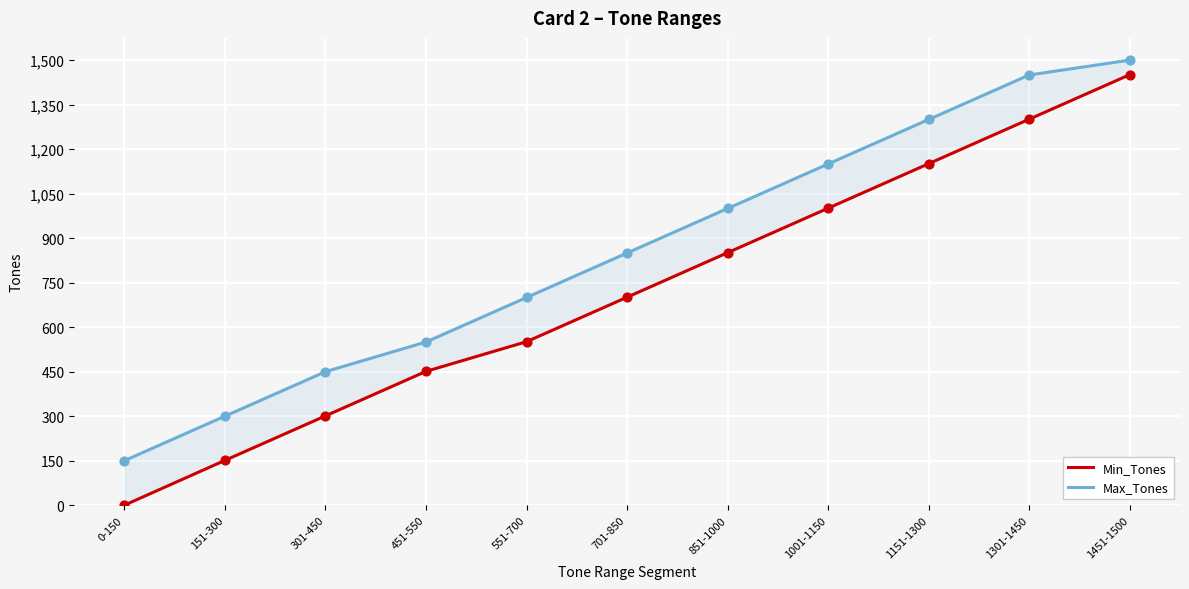

At which category is the sum across all series the highest?

1451-1500